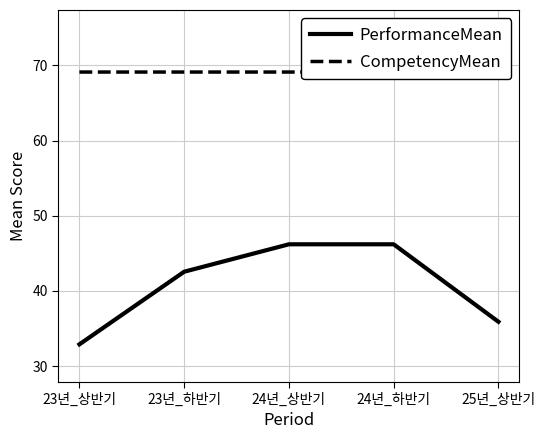

What is the sum of the CompetencyMean values at 24년_상반기 and 23년_상반기?

138.2